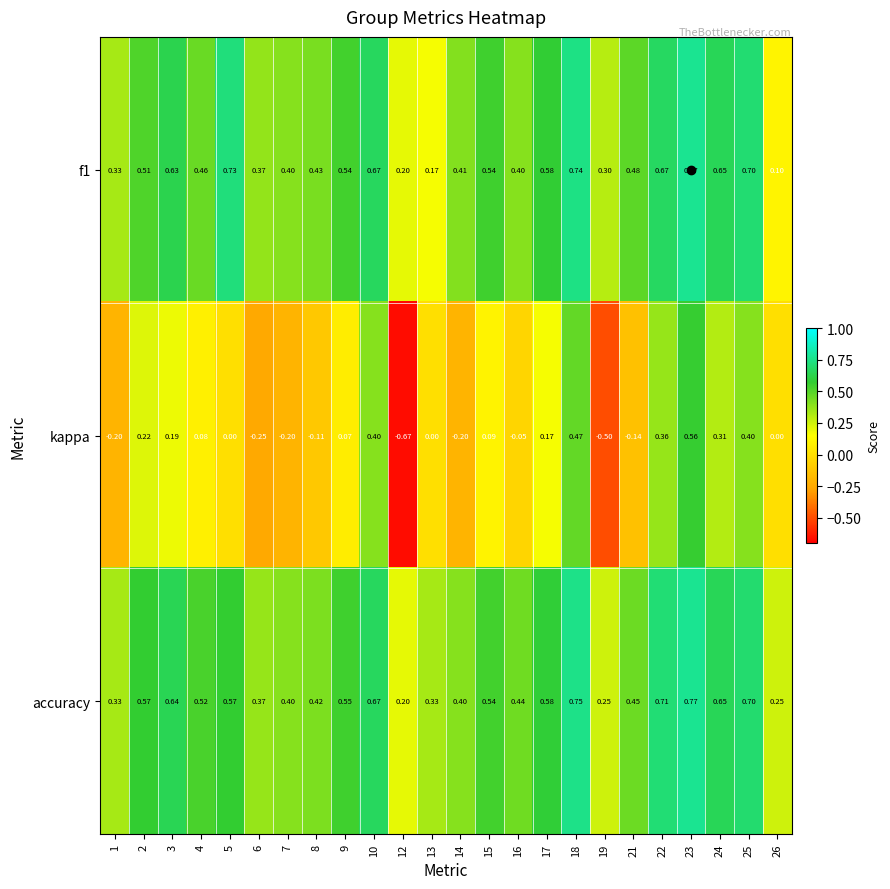

At 19, list the series in order from largest to smallest.

f1, accuracy, kappa